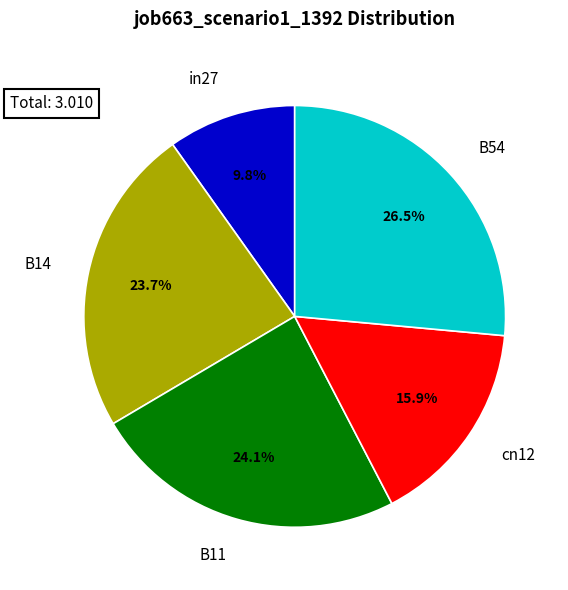

What percentage is the cn12 slice, to the nearest percent?

16%